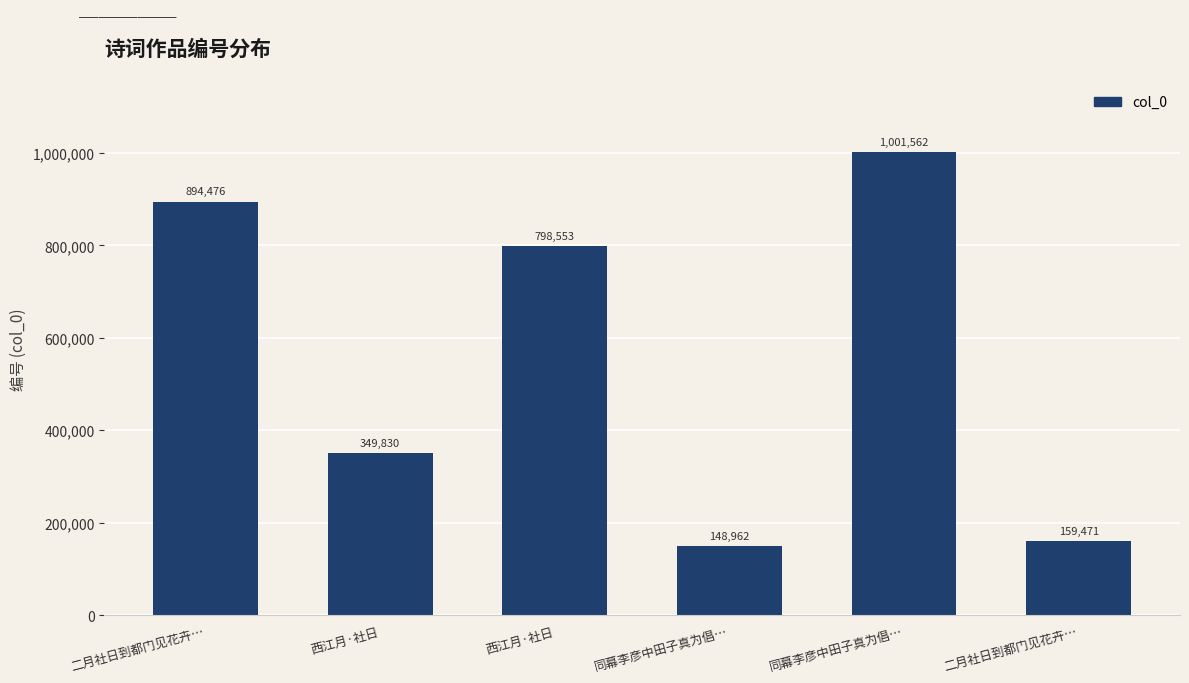

How many bars are there in total?

6